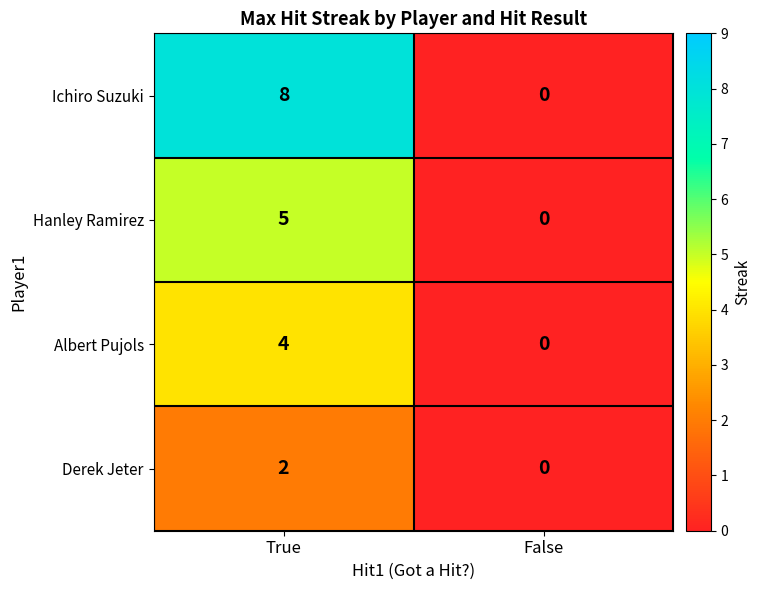

True or false: Hanley Ramirez has a value of -3 at False.

False